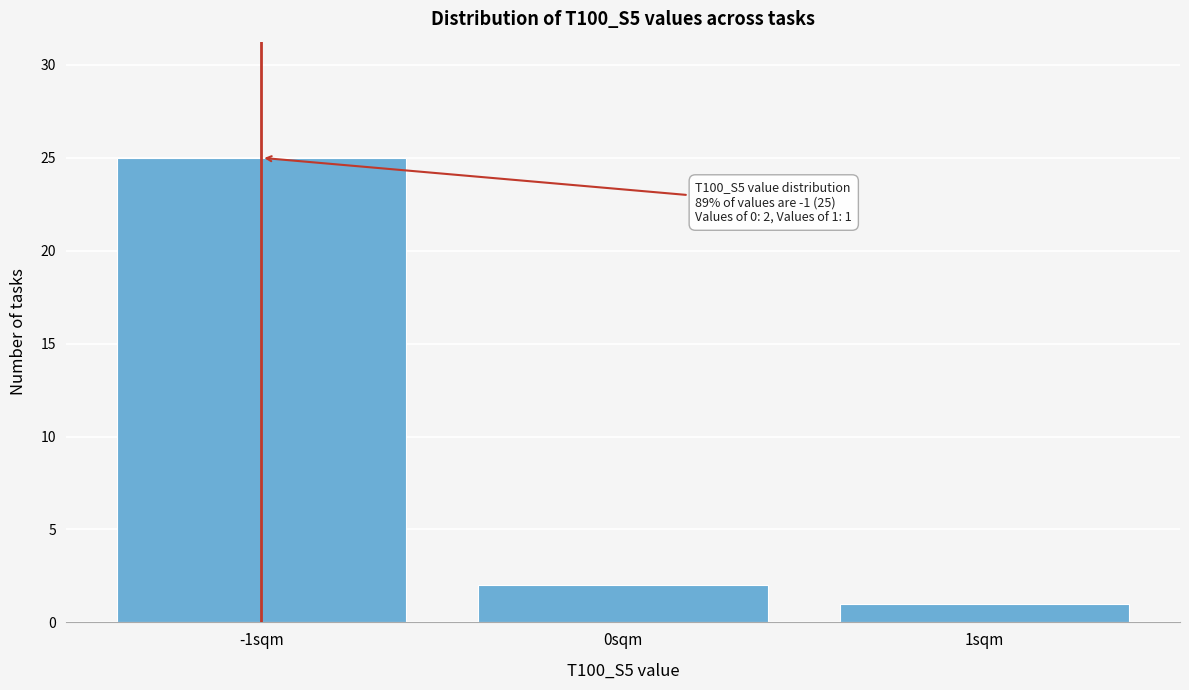

Reading left to right, what are all the values shown in this chart?

25	2	1